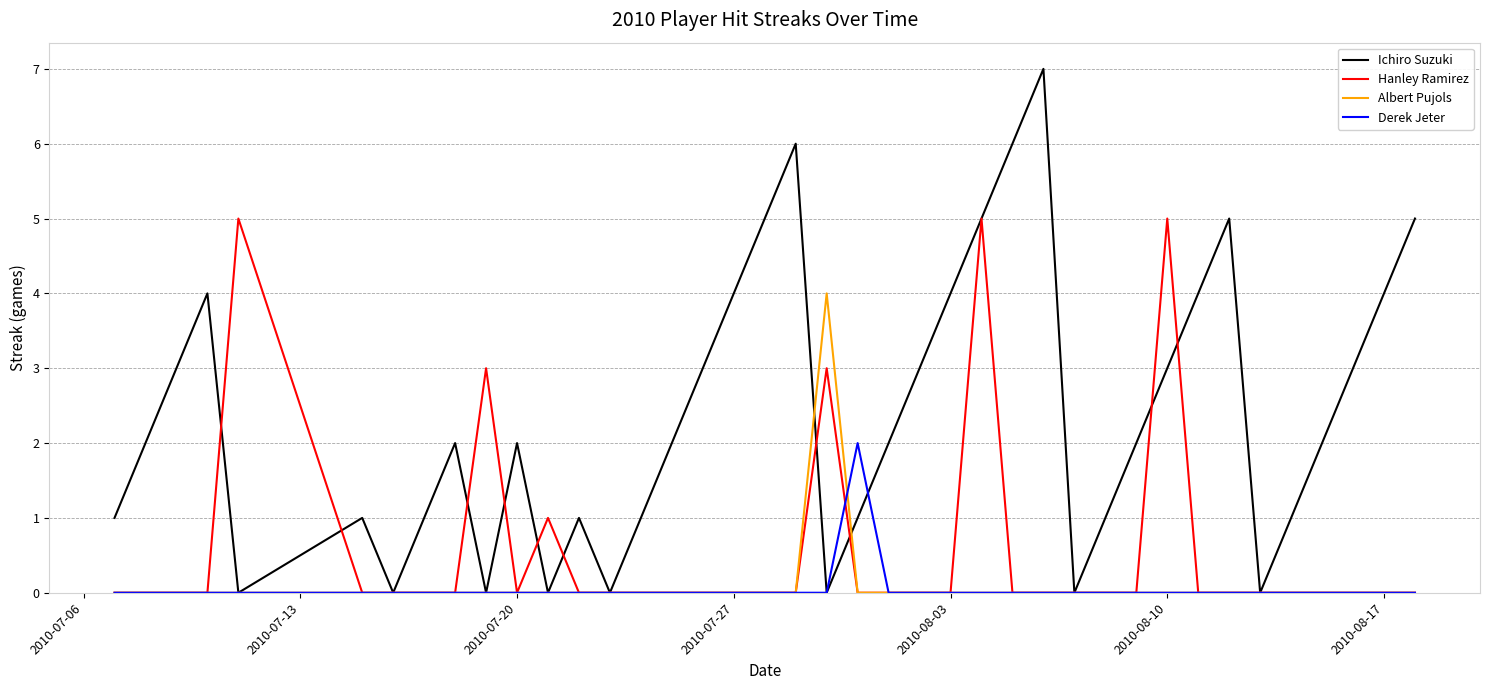

Which series has the widest spread of values?

Ichiro Suzuki